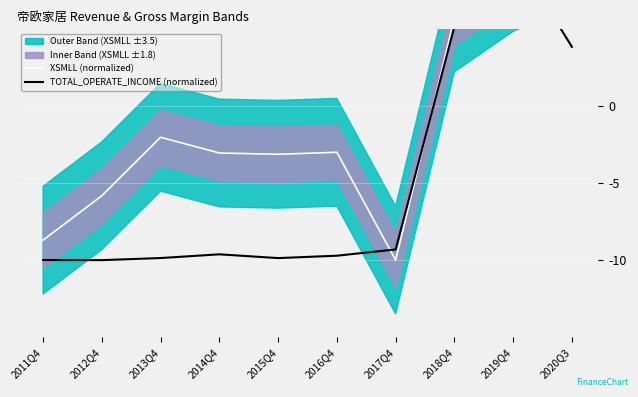

At which label does XSMLL (normalized) reach its minimum?

2017Q4